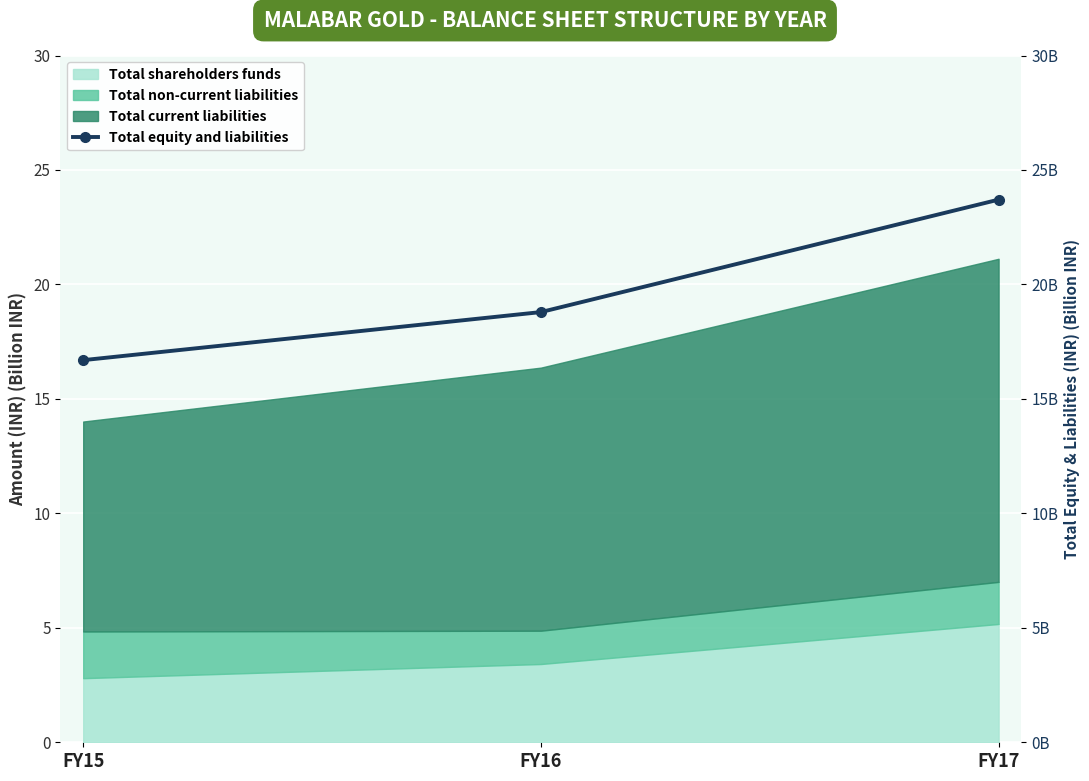

The chart shows a value of 16.7 at FY15. True or false?

True